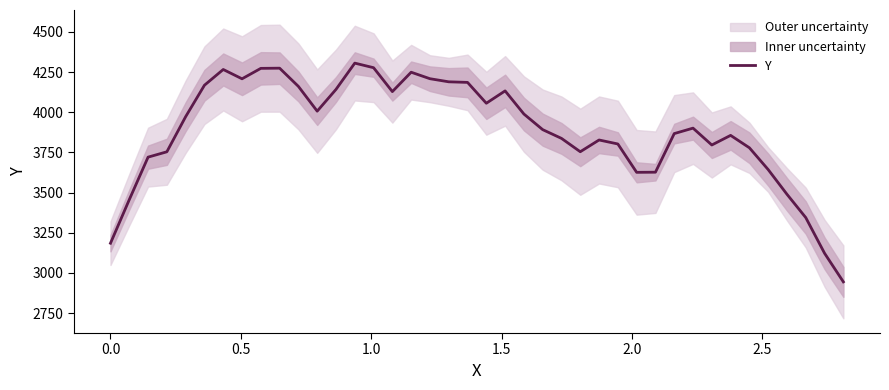

What is the sum of all values?

155418.3